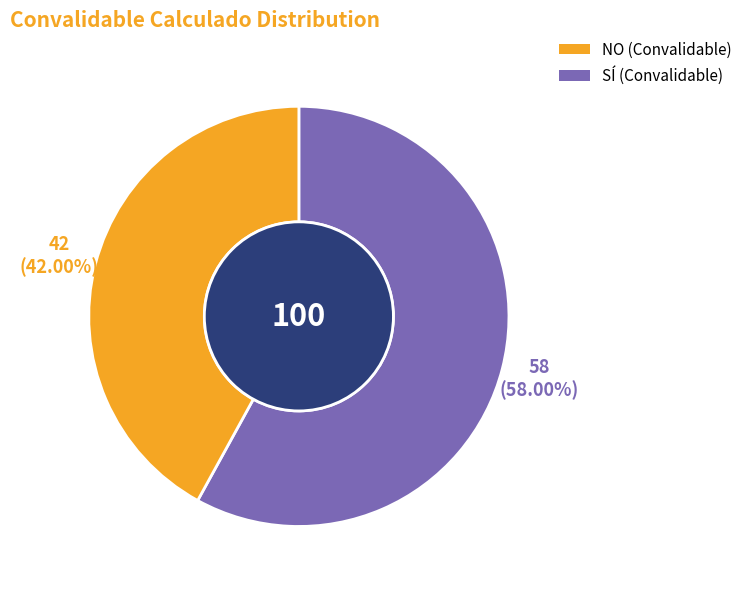

Is there any slice that represents more than half of the pie?

Yes